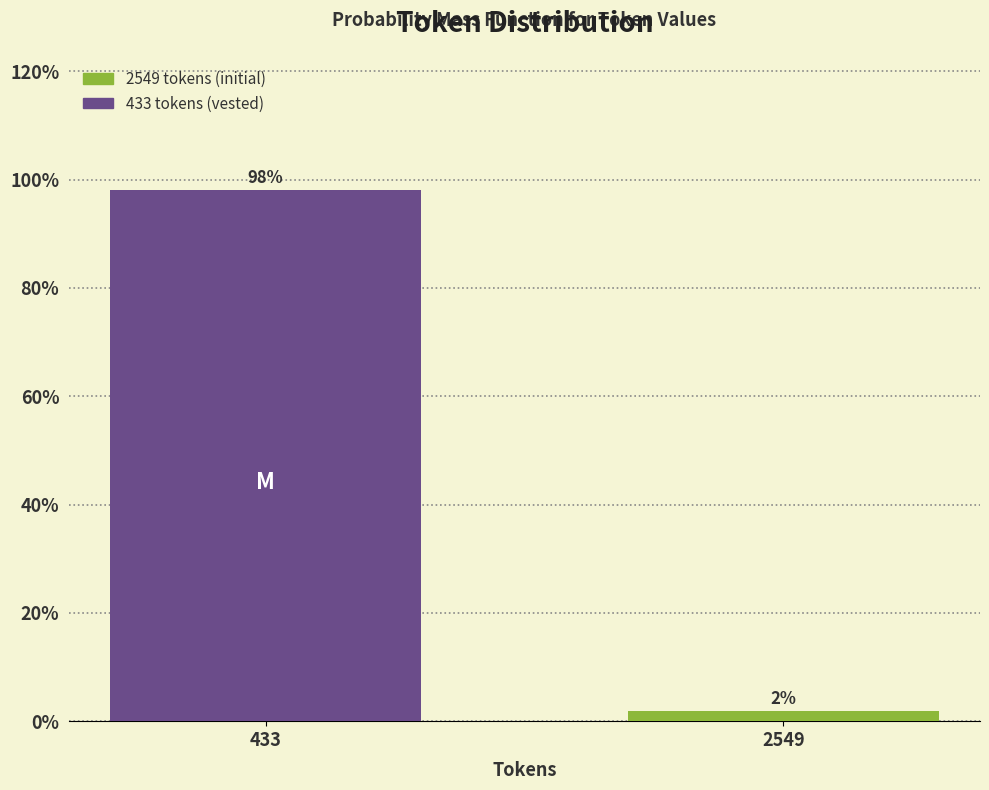

Rank the categories by value from highest to lowest.

433, 2549